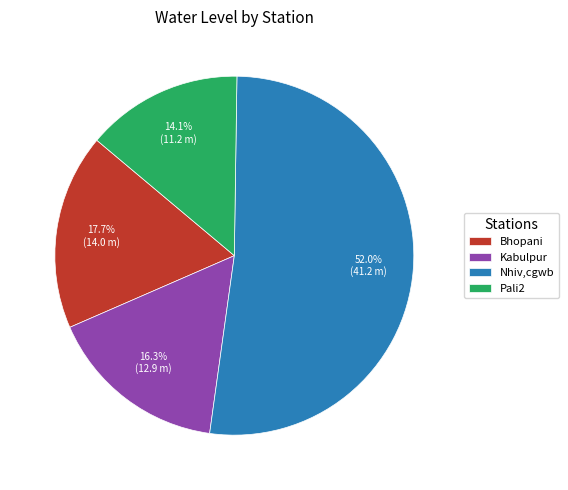

True or false: Pali2 accounts for 14% of the total.

True